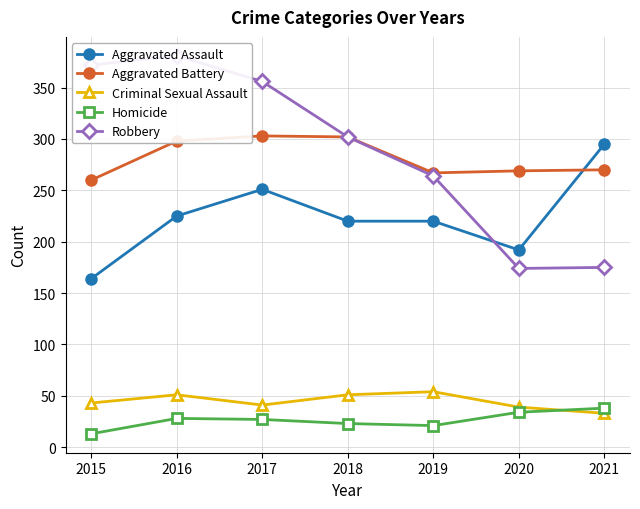

What is the total value across all series at 2017?

978